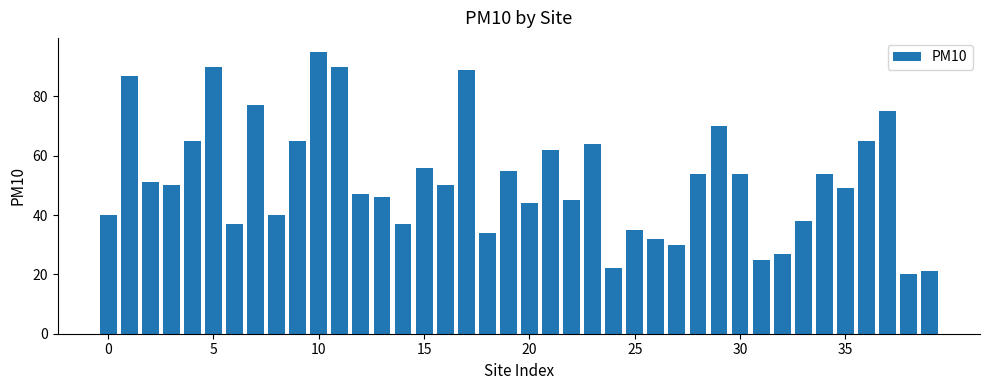

What is the difference between the maximum and minimum values?

75